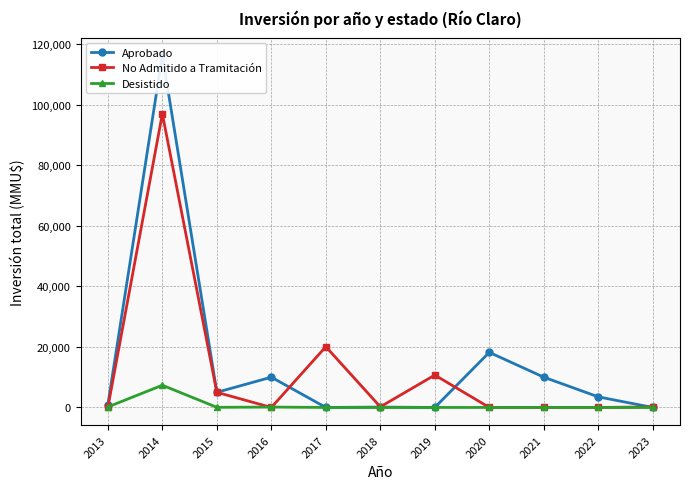

At 2022, list the series in order from smallest to largest.

No Admitido a Tramitación, Desistido, Aprobado